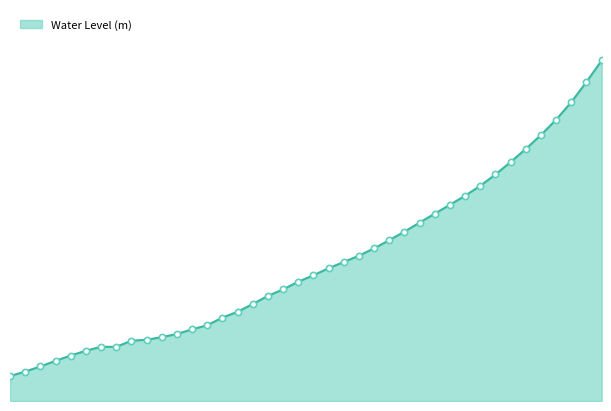

Is this an area chart (filled region under the line)?

Yes